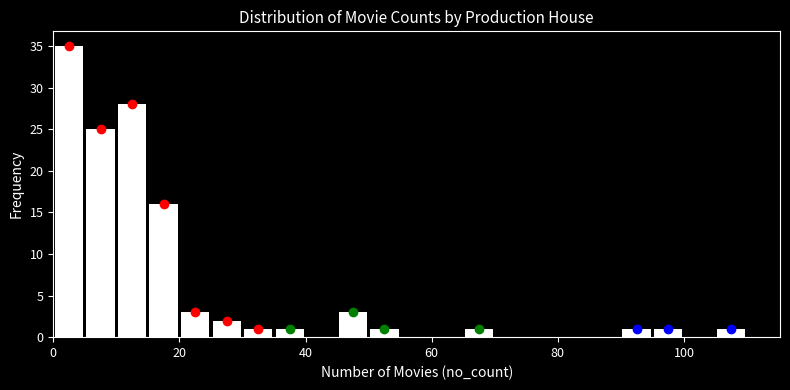

Around what value on the x-axis is the tallest bar? Give the approximate position of its centre, as read against the axis.

2